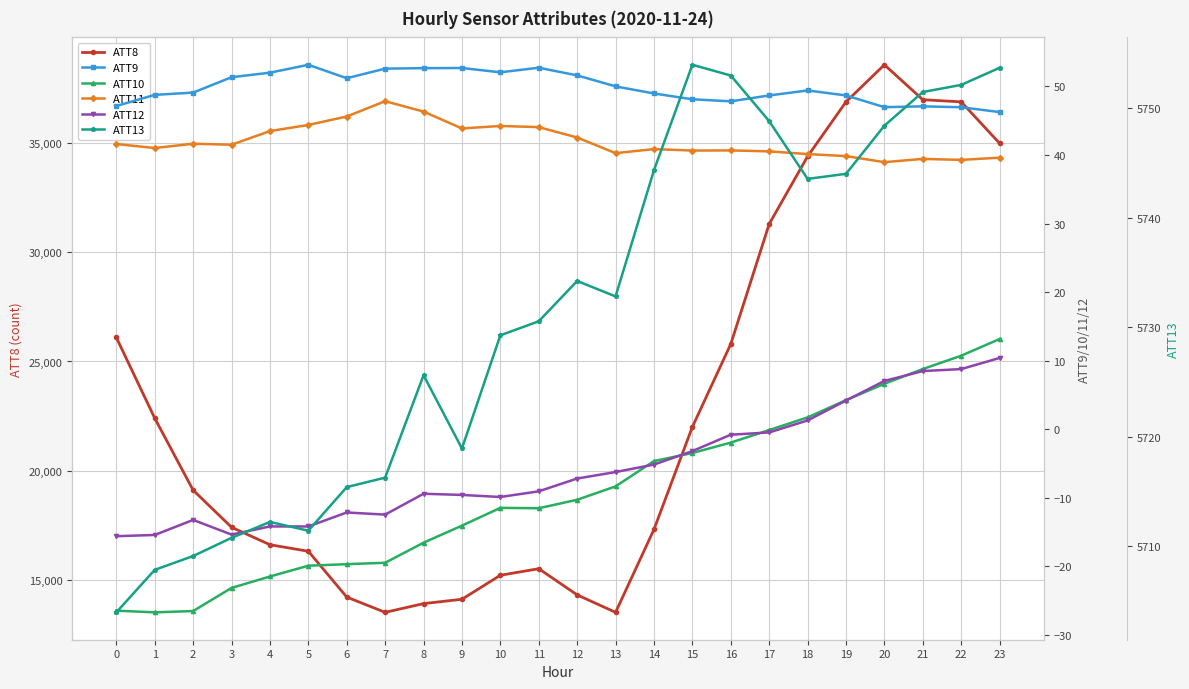

Reading right to left, transcribe all the data shown in this chart.

ATT8: 23=35000.0	22=36900.0	21=37000.0	20=38600.0	19=36900.0	18=34400.0	17=31300.0	16=25800.0	15=22000.0	14=17300.0	13=13500.0	12=14300.0	11=15500.0	10=15200.0	9=14100.0	8=13900.0	7=13500.0	6=14200.0	5=16300.0	4=16600.0	3=17400.0	2=19100.0	1=22400.0	0=26100.0
ATT9: 23=46.2	22=47.0	21=47.1	20=47.0	19=48.7	18=49.4	17=48.7	16=47.8	15=48.1	14=49.0	13=50.0	12=51.6	11=52.7	10=52.0	9=52.7	8=52.6	7=52.6	6=51.2	5=53.1	4=52.0	3=51.3	2=49.1	1=48.8	0=47.1
ATT10: 23=13.2	22=10.7	21=8.8	20=6.6	19=4.2	18=1.7	17=-0.1	16=-1.9	15=-3.5	14=-4.6	13=-8.3	12=-10.3	11=-11.5	10=-11.5	9=-14.0	8=-16.5	7=-19.5	6=-19.7	5=-19.9	4=-21.5	3=-23.1	2=-26.5	1=-26.7	0=-26.4
ATT11: 23=39.6	22=39.3	21=39.4	20=38.9	19=39.8	18=40.1	17=40.5	16=40.7	15=40.6	14=40.8	13=40.3	12=42.5	11=44.1	10=44.2	9=43.9	8=46.3	7=47.8	6=45.6	5=44.4	4=43.5	3=41.5	2=41.6	1=41.0	0=41.6
ATT12: 23=10.4	22=8.8	21=8.5	20=7.0	19=4.2	18=1.3	17=-0.5	16=-0.8	15=-3.2	14=-5.1	13=-6.2	12=-7.2	11=-9.0	10=-9.9	9=-9.6	8=-9.4	7=-12.4	6=-12.1	5=-14.2	4=-14.2	3=-15.4	2=-13.2	1=-15.4	0=-15.6
ATT13: 23=5753.7	22=5752.1	21=5751.4	20=5748.4	19=5744.0	18=5743.5	17=5748.8	16=5753.0	15=5753.9	14=5744.3	13=5732.8	12=5734.2	11=5730.5	10=5729.3	9=5718.9	8=5725.6	7=5716.3	6=5715.4	5=5711.4	4=5712.2	3=5710.8	2=5709.1	1=5707.9	0=5704.0